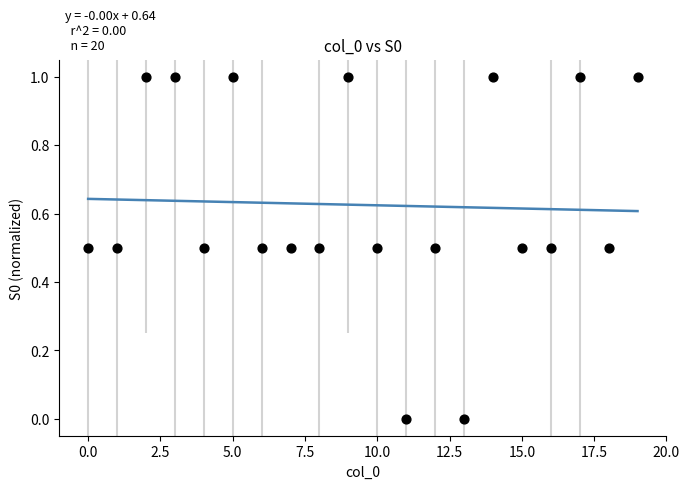

What is the range of Y values (max minus min)?

1.0